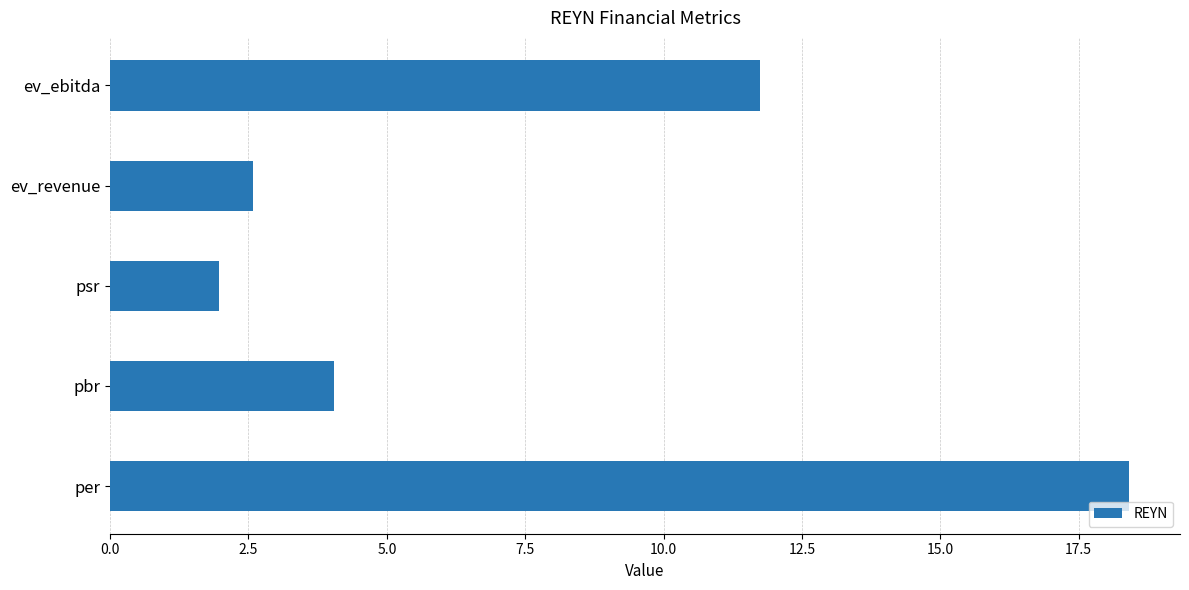

Rank the categories by value from lowest to highest.

psr, ev_revenue, pbr, ev_ebitda, per